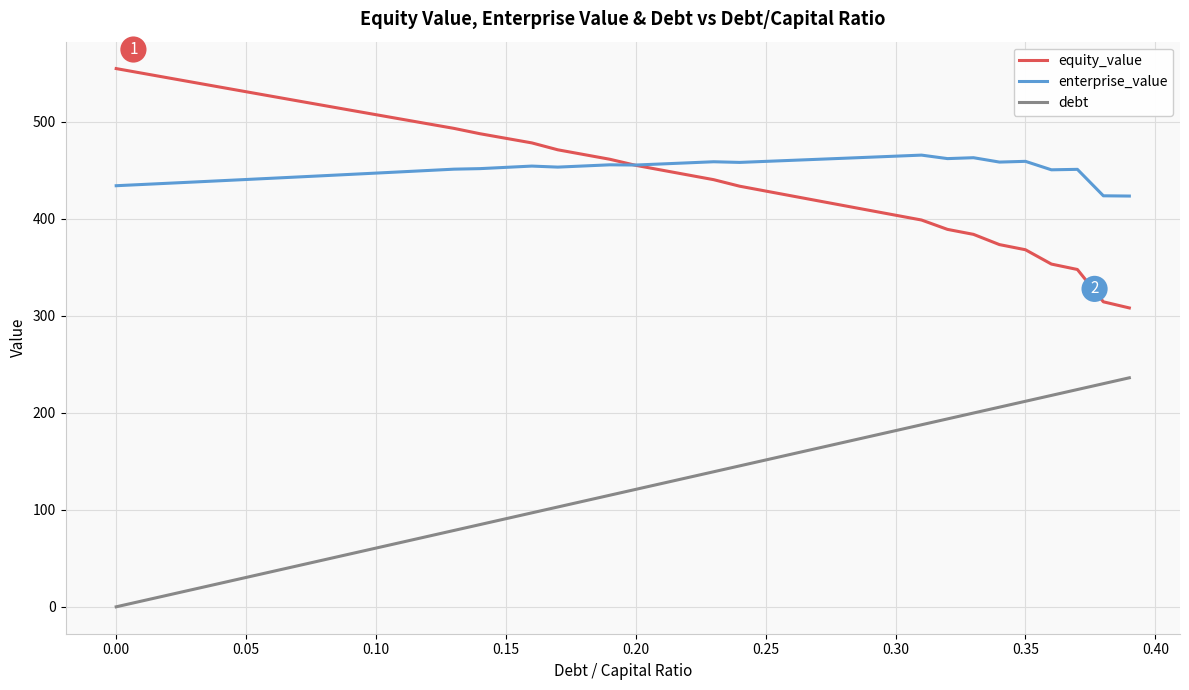

Does the chart display data point markers on the line(s)?

No